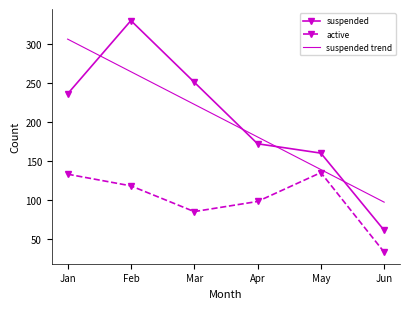

Where do suspended and suspended trend first cross each other?

Jan and Feb